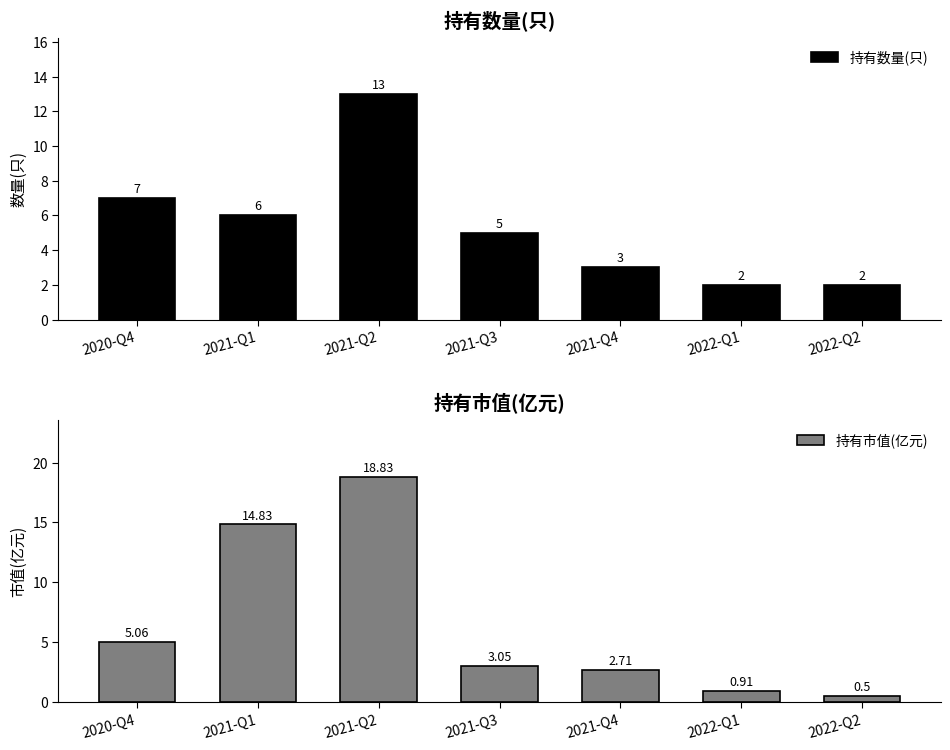

What is the label of the 4th bar from the right?

2021-Q3